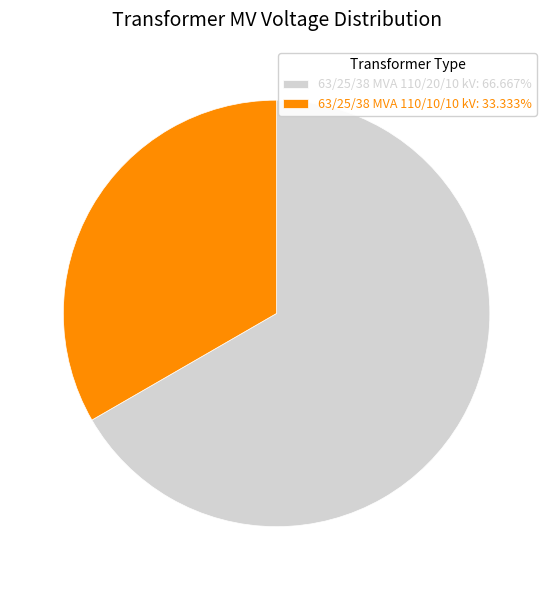

Combined, do 63/25/38 MVA 110/20/10 kV and 63/25/38 MVA 110/10/10 kV account for over 50%?

Yes